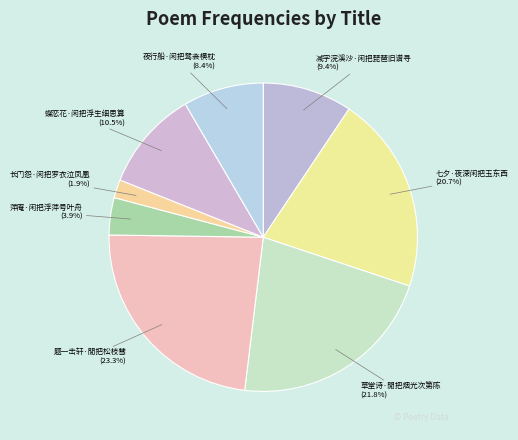

Does any single category account for the majority?

No